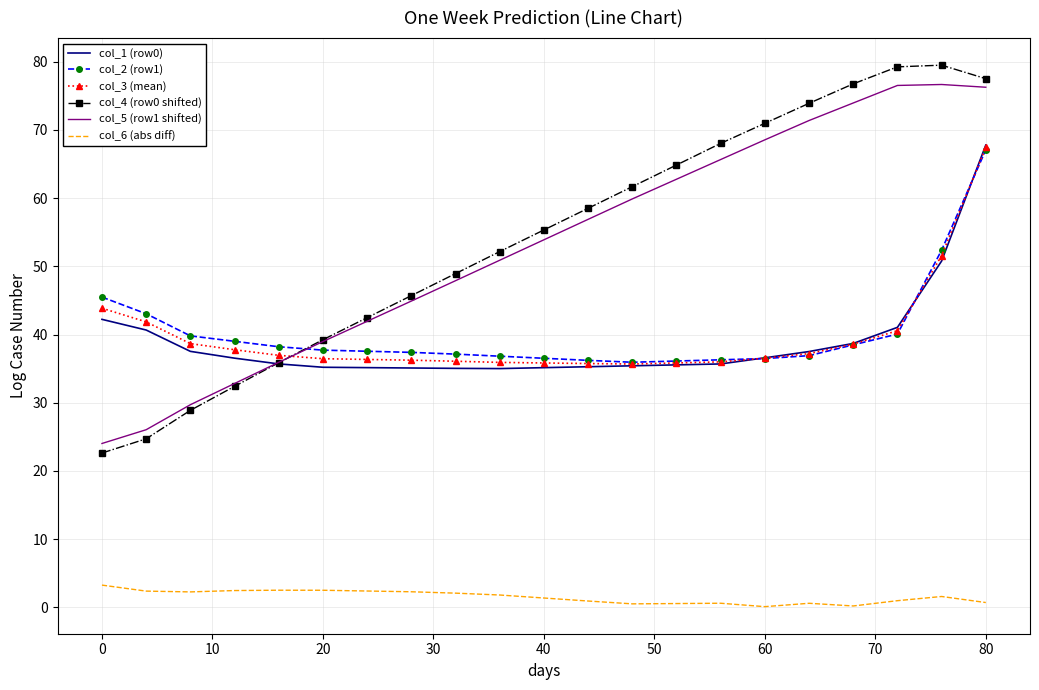

True or false: col_6 (abs diff) and col_5 (row1 shifted) intersect in this chart.

False